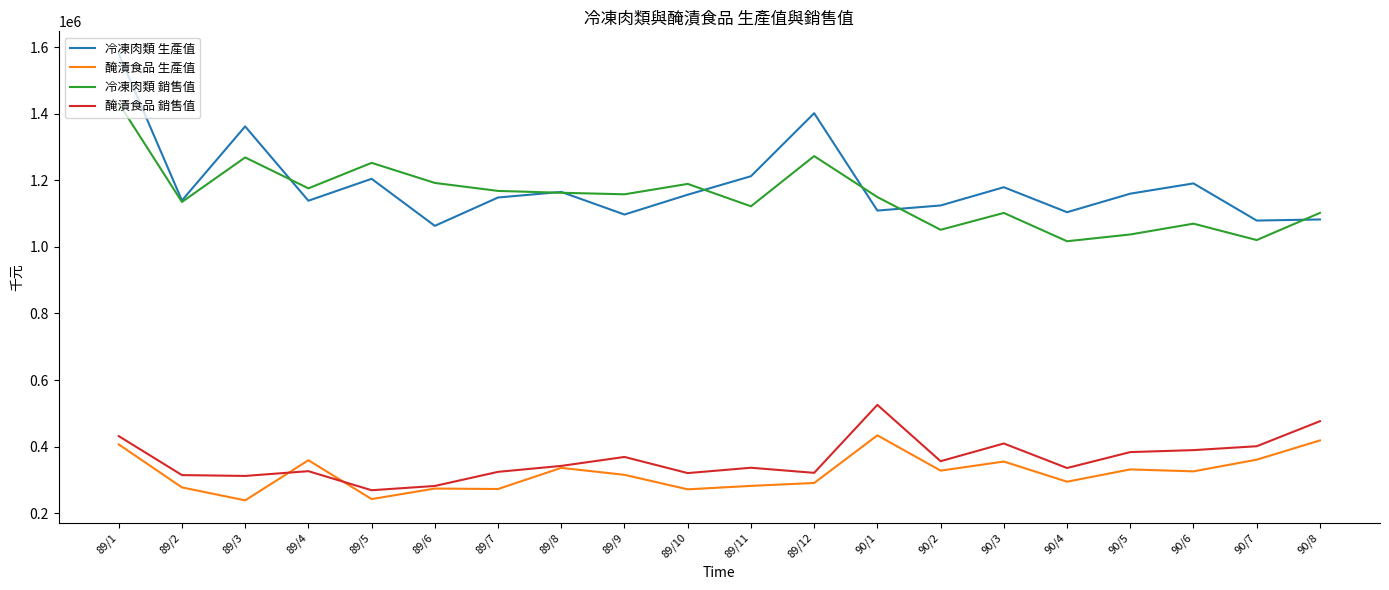

What is the sum of the 冷凍肉類 銷售值 values at 90/3 and 90/2?

2153130